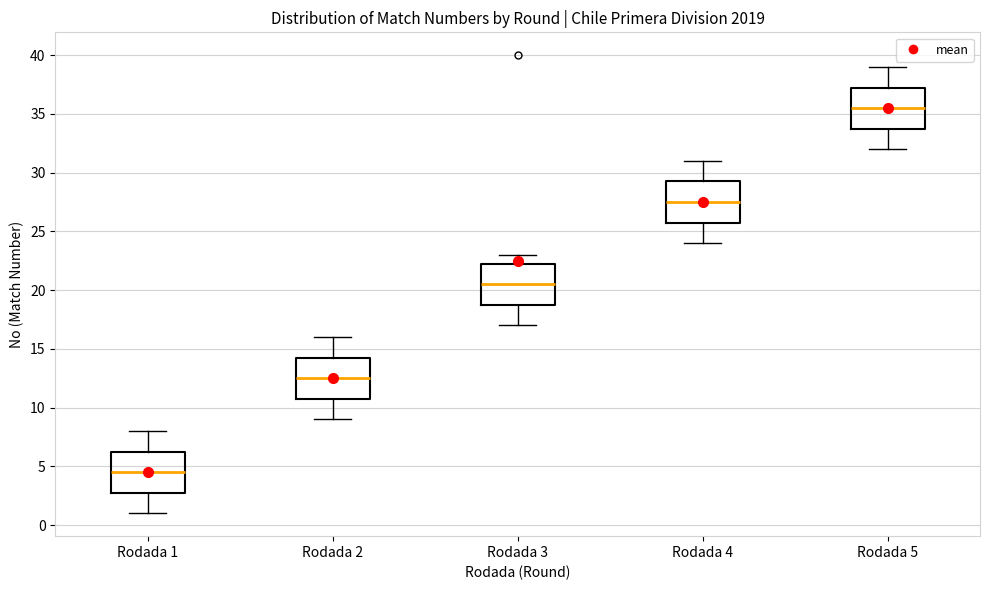

Which box's median line is the lowest?

Rodada 1